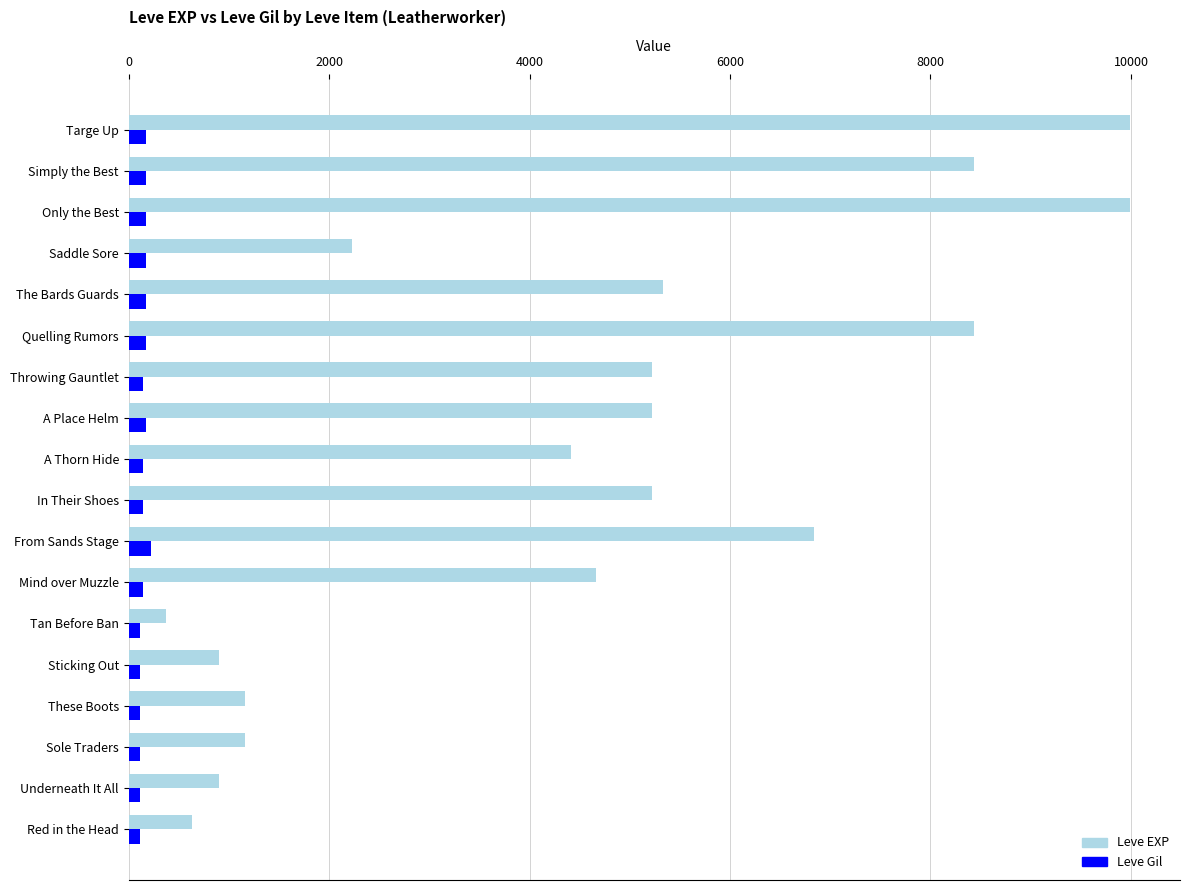

Which series has the largest total across all categories?

Leve EXP